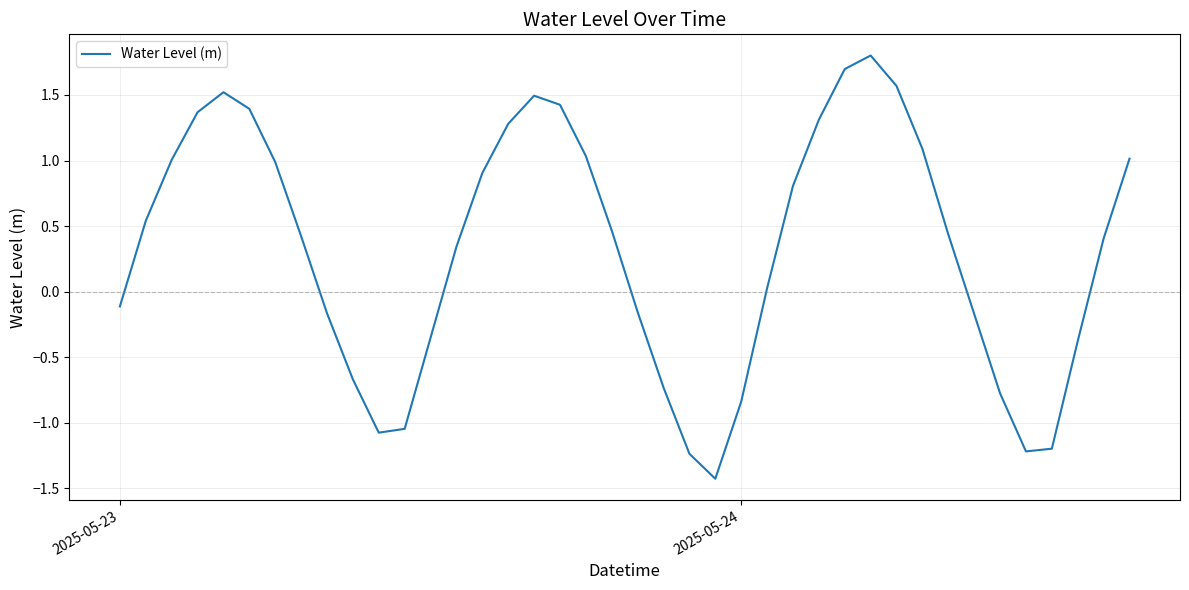

What is the smallest value displayed?

-1.4